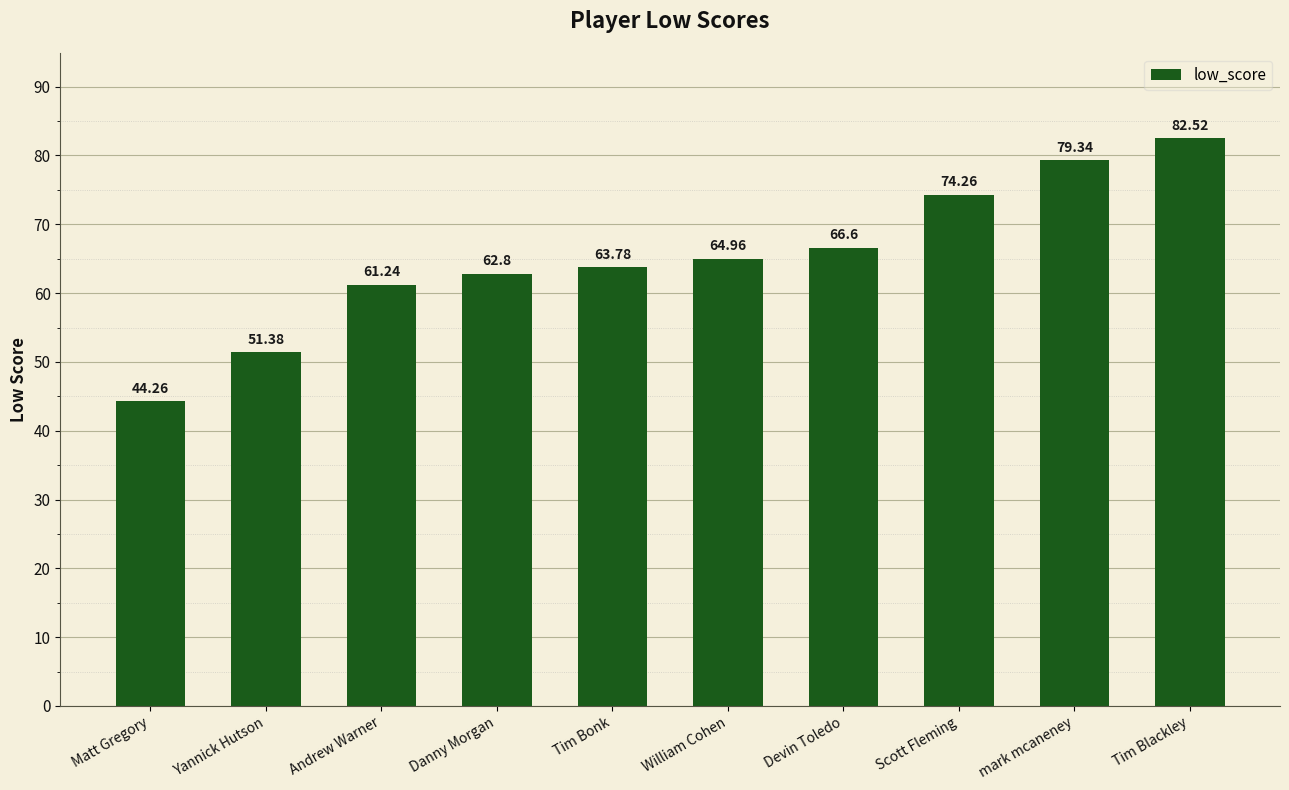

What is the difference between the maximum and minimum values?

38.3